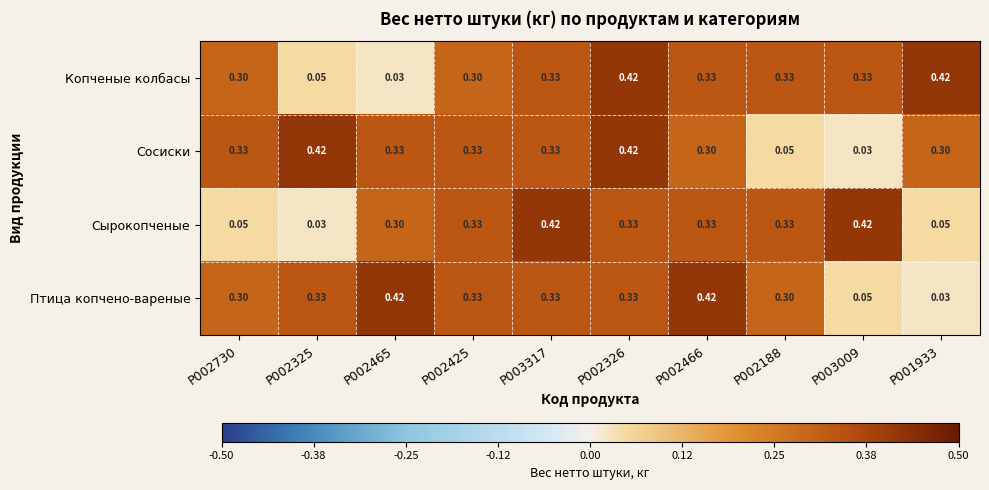

At P002465, list the series in order from largest to smallest.

Птица копчено-вареные, Сосиски, Сырокопченые, Копченые колбасы